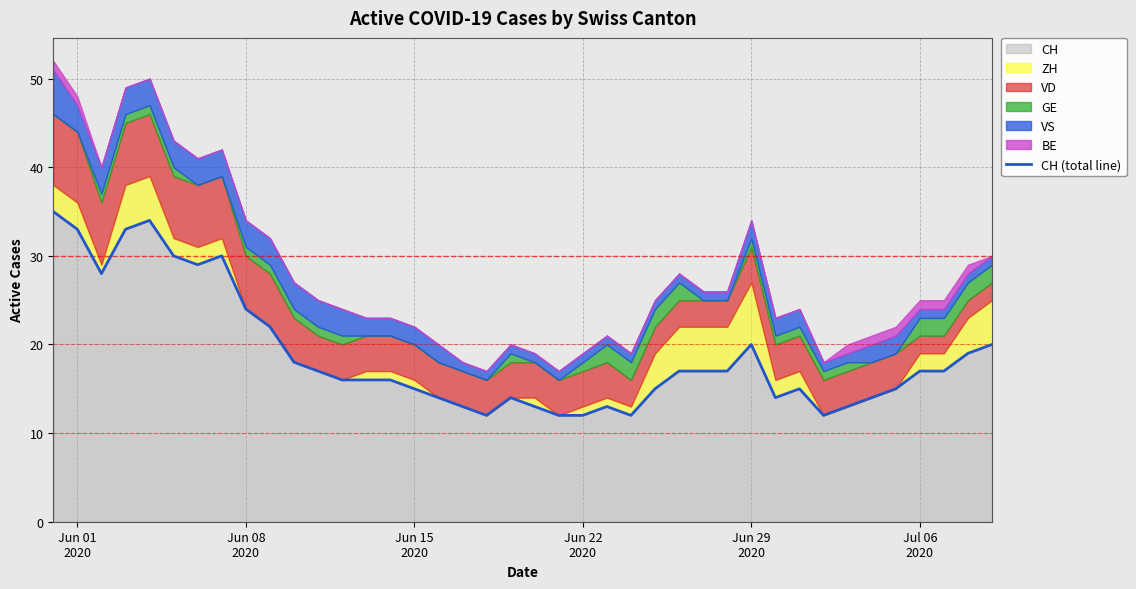

What is the highest value of the CH series?

35